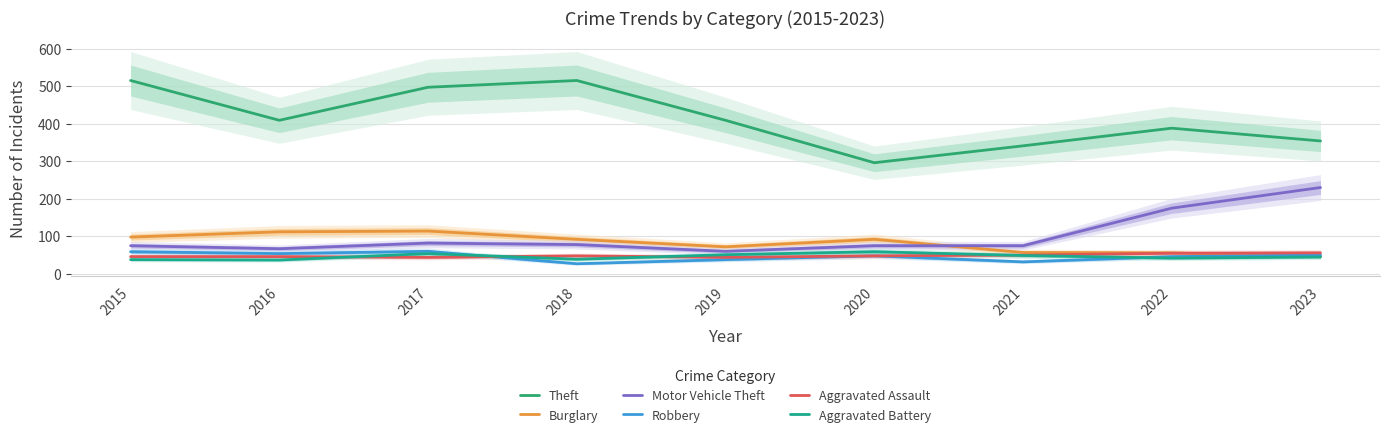

Which series has the largest range (max minus min)?

Theft